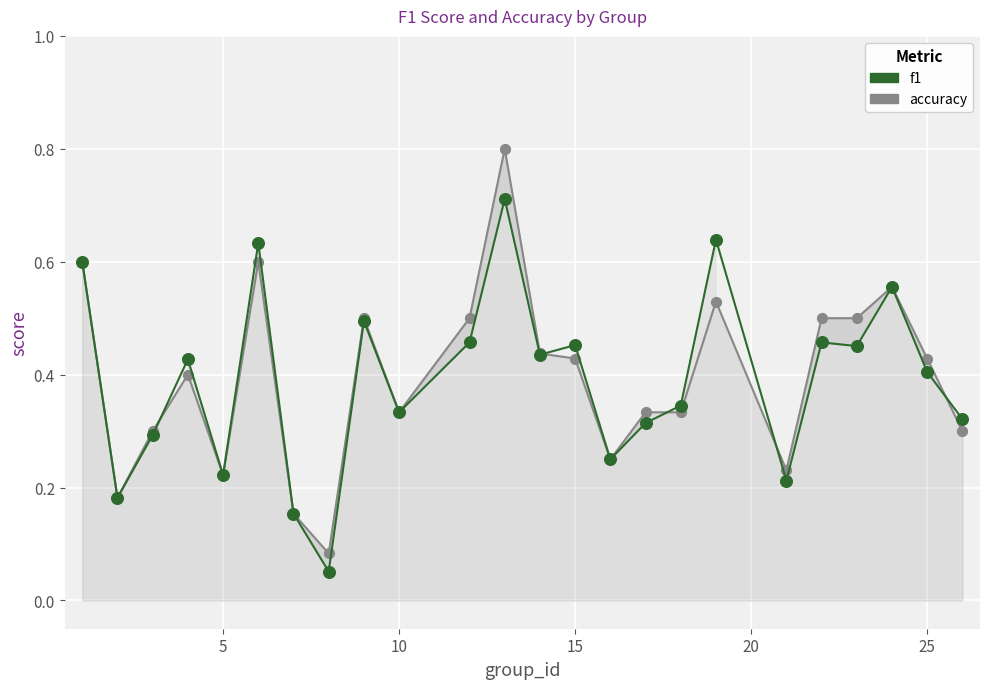

Which series reaches the minimum Y coordinate?

f1